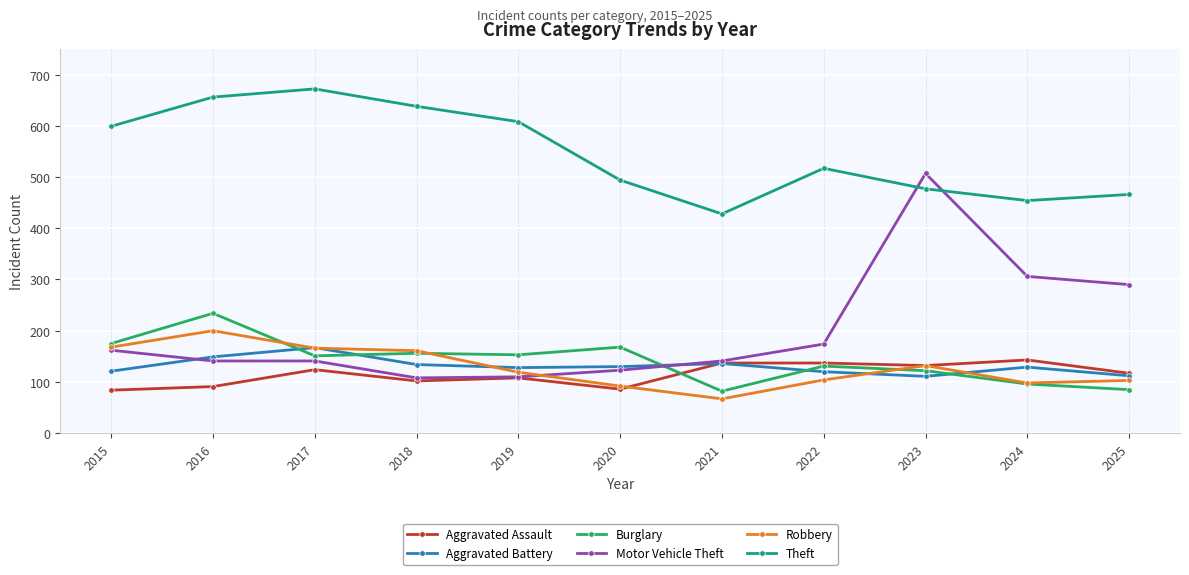

True or false: Theft has more than 1 points higher than both neighbors.

True